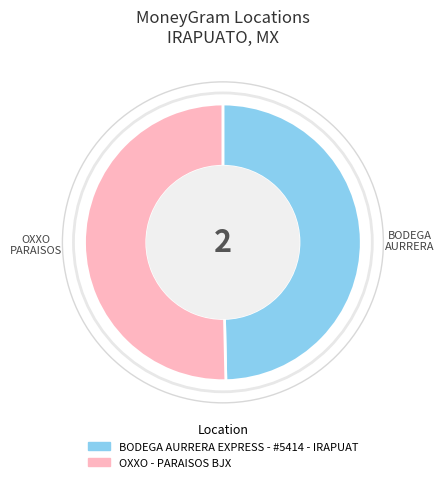

Approximately how many times larger is the value at BODEGA AURRERA compared to OXXO PARAISOS?

1.0